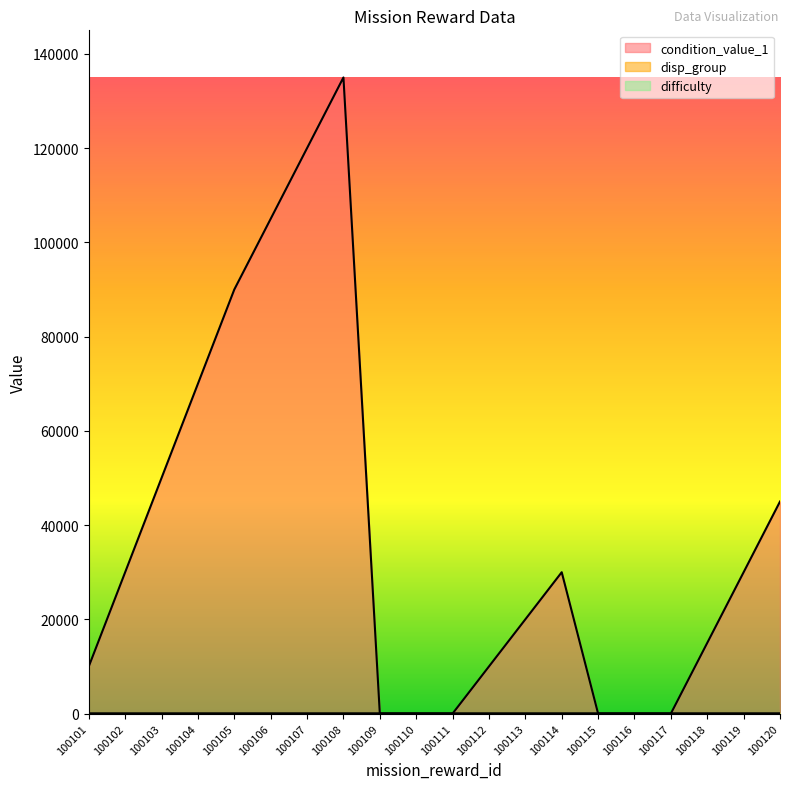

Which series has the largest range (max minus min)?

condition_value_1